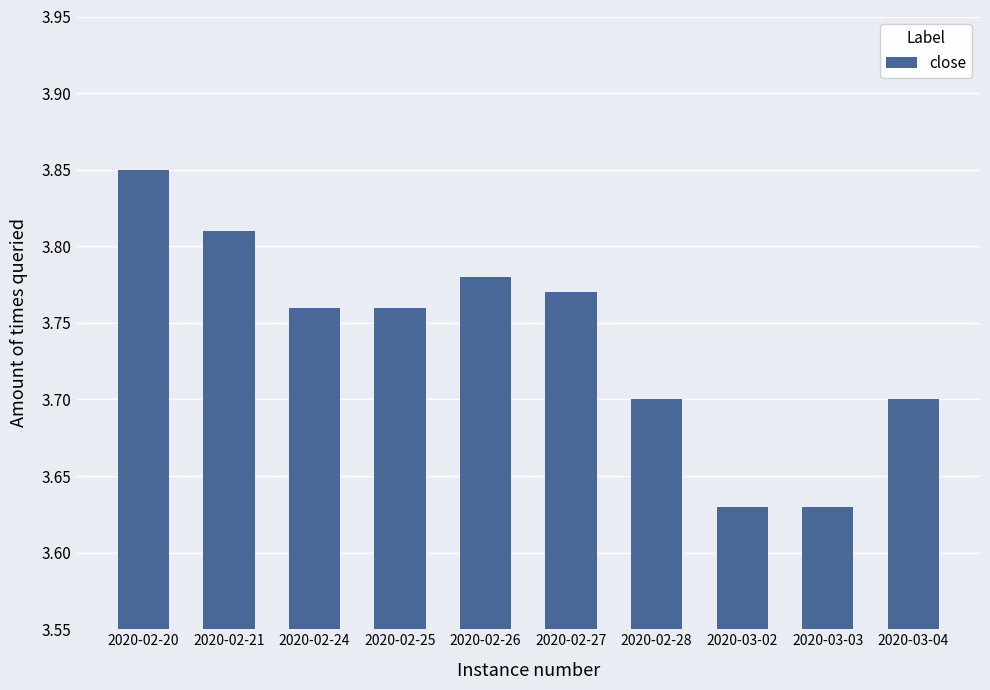

What is the average value?

3.7